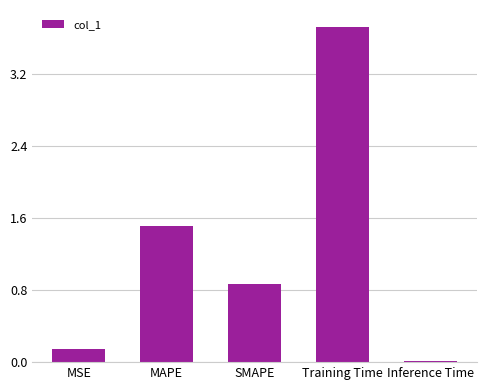

List the labels in order of value, smallest first.

Inference Time, MSE, SMAPE, MAPE, Training Time